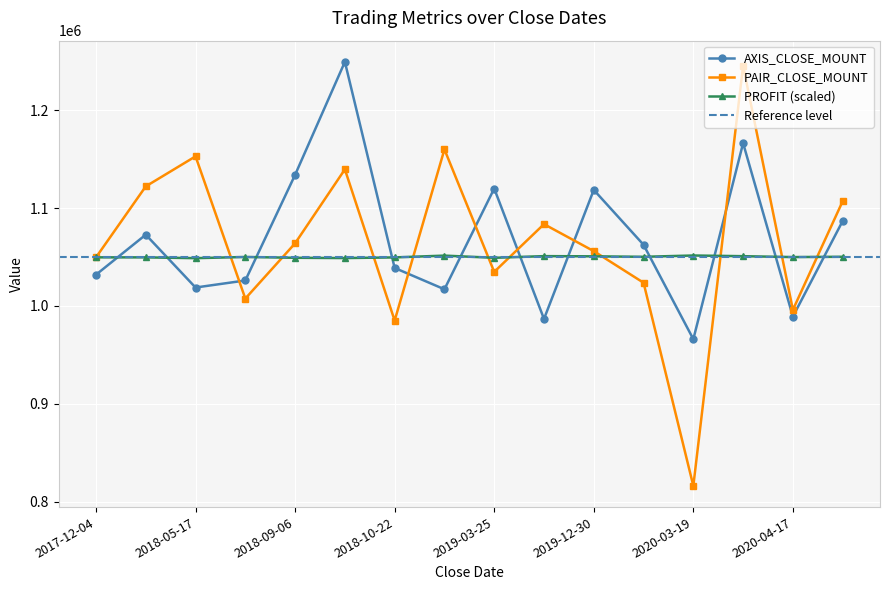

Which series has the widest spread of values?

PAIR_CLOSE_MOUNT